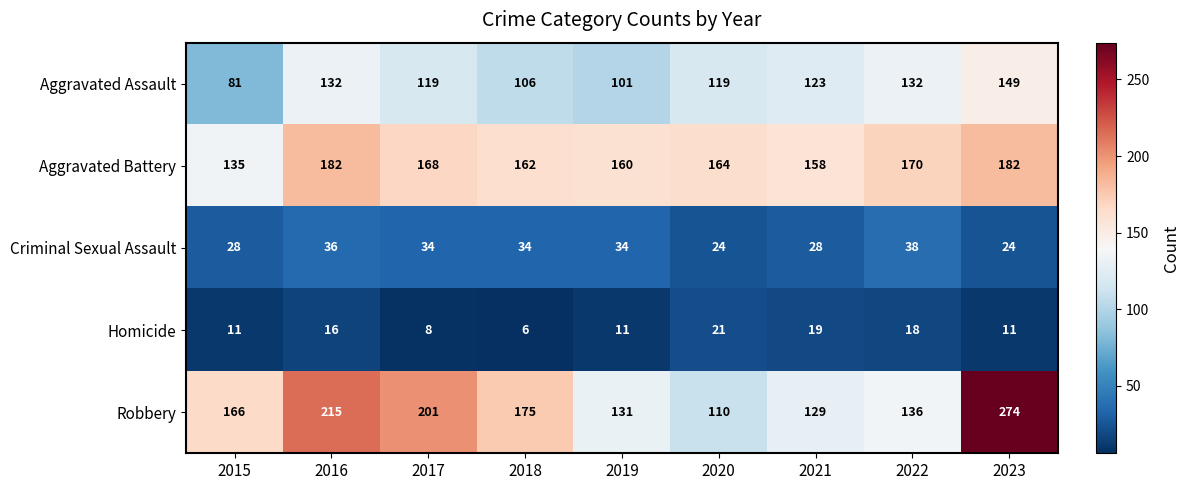

The value of Criminal Sexual Assault at 2018 is 34. True or false?

True